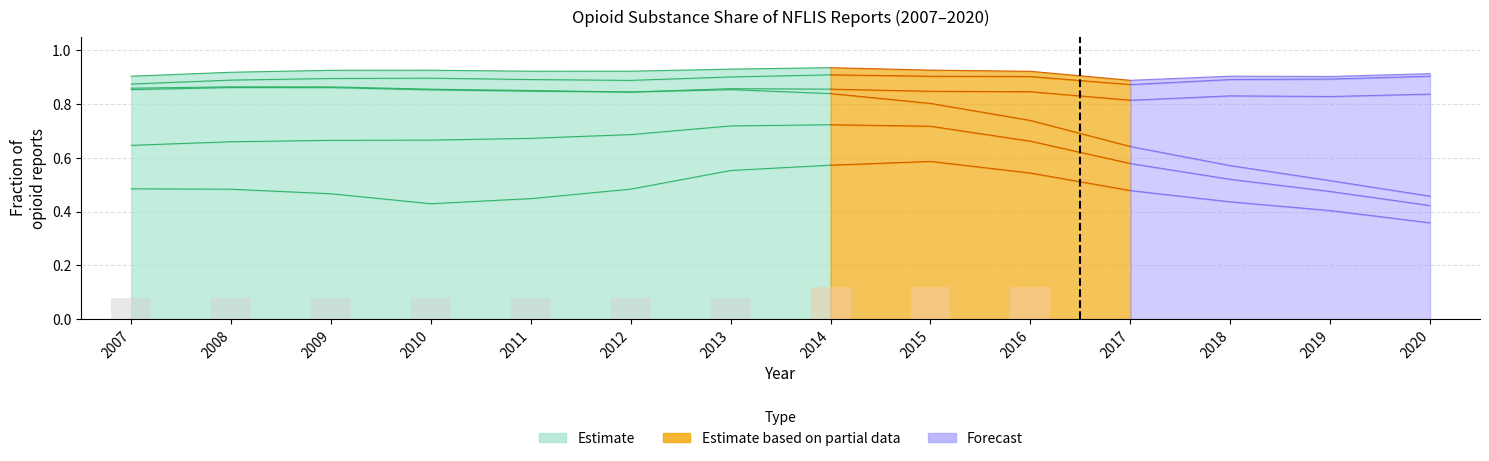

Is it true that Morphine equals 0.0 at 2008?

False